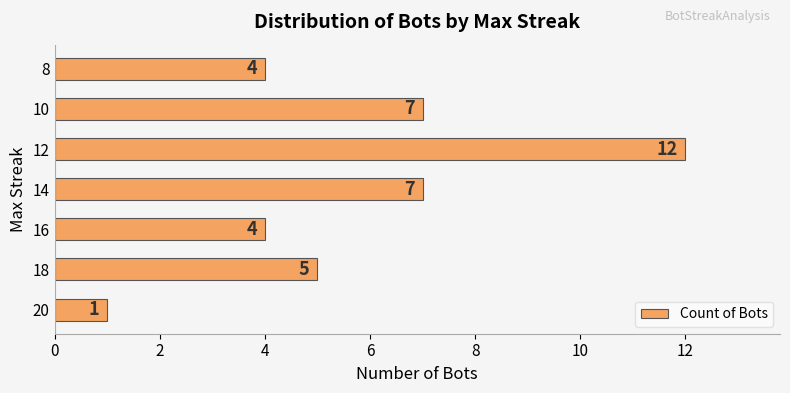

At which category does the chart reach its peak across all series?

12